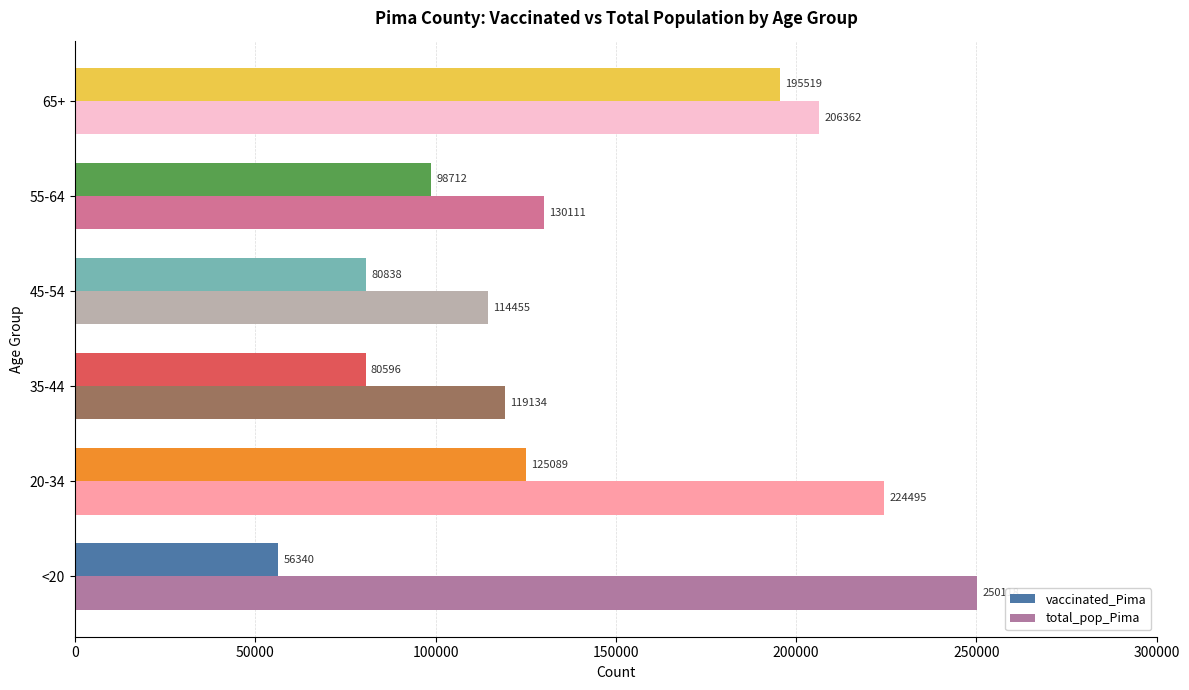

Is the value of vaccinated_Pima at 55-64 greater than the value of total_pop_Pima at 65+?

No